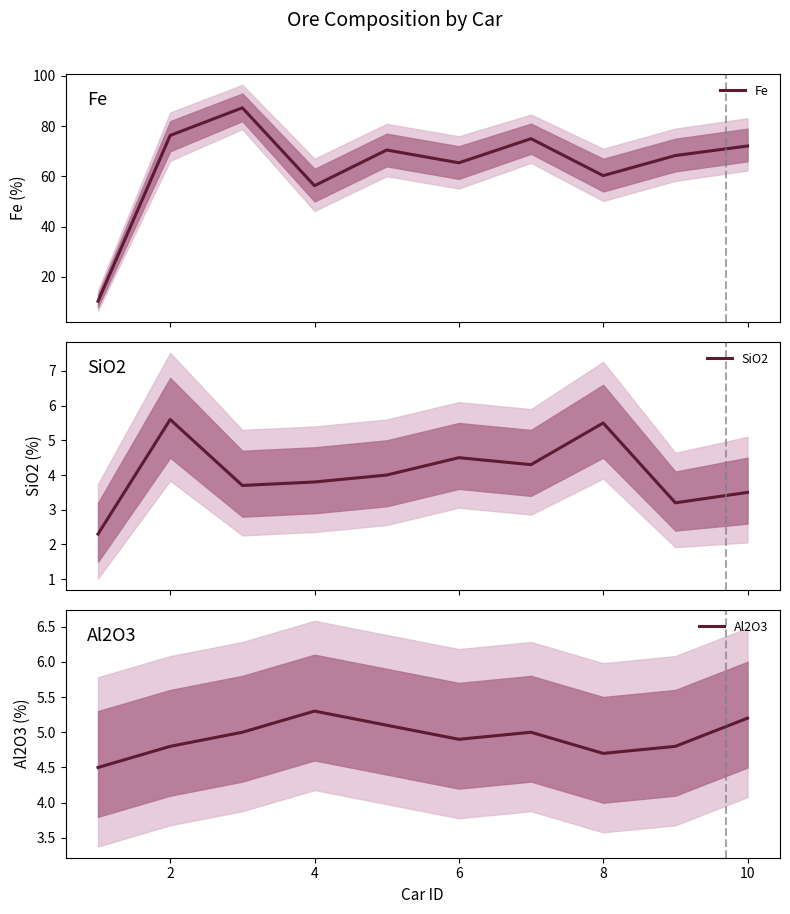

How many interior local valleys does the Fe series have?

3